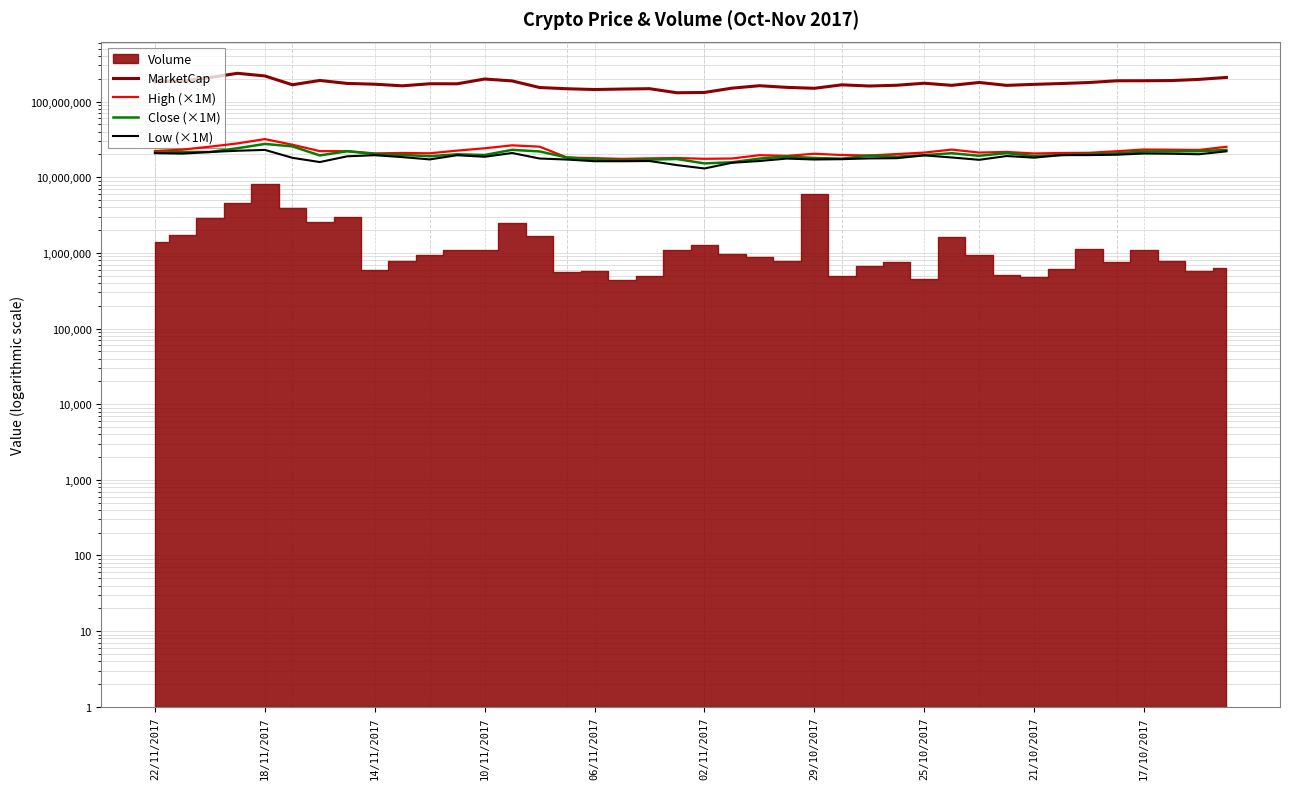

True or false: Low (×1M) and MarketCap intersect in this chart.

False